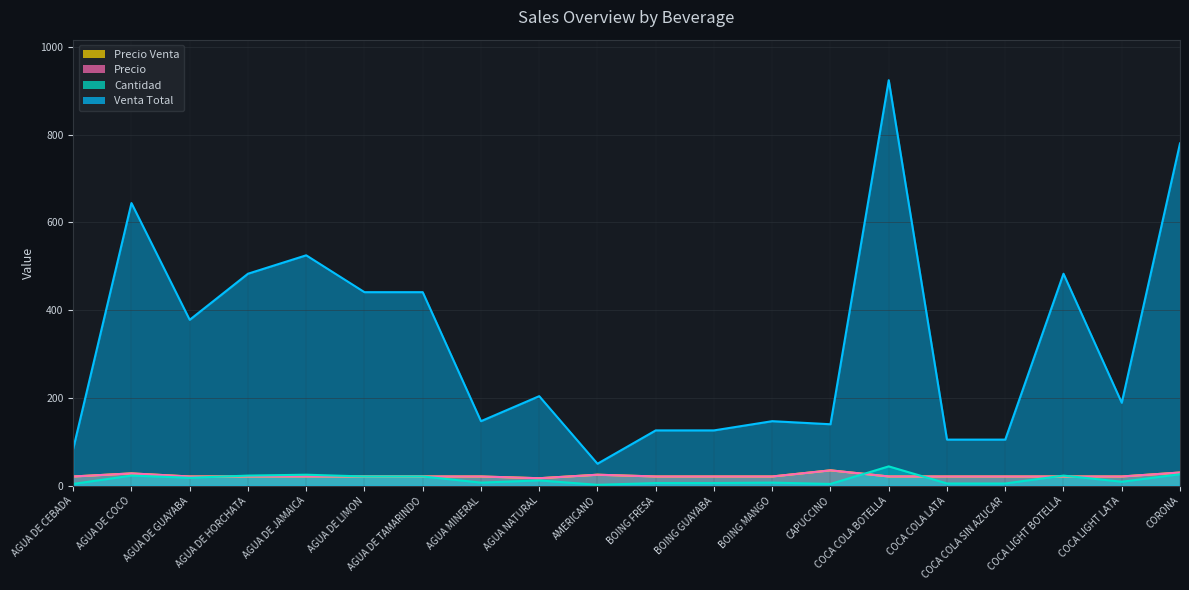

True or false: precio and cantidad intersect in this chart.

True